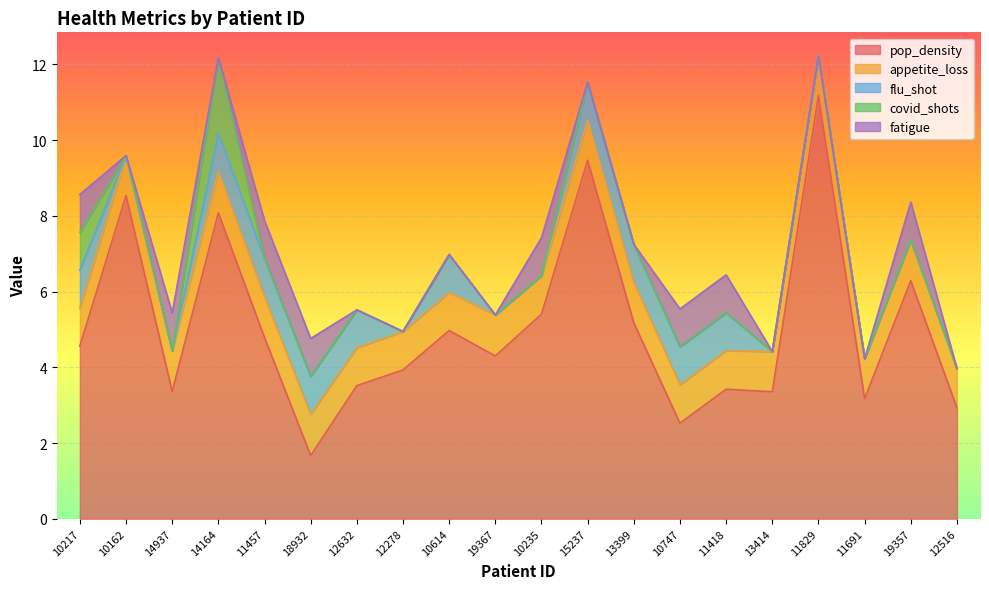

What are all the series names shown in the legend?

pop_density, appetite_loss, flu_shot, covid_shots, fatigue